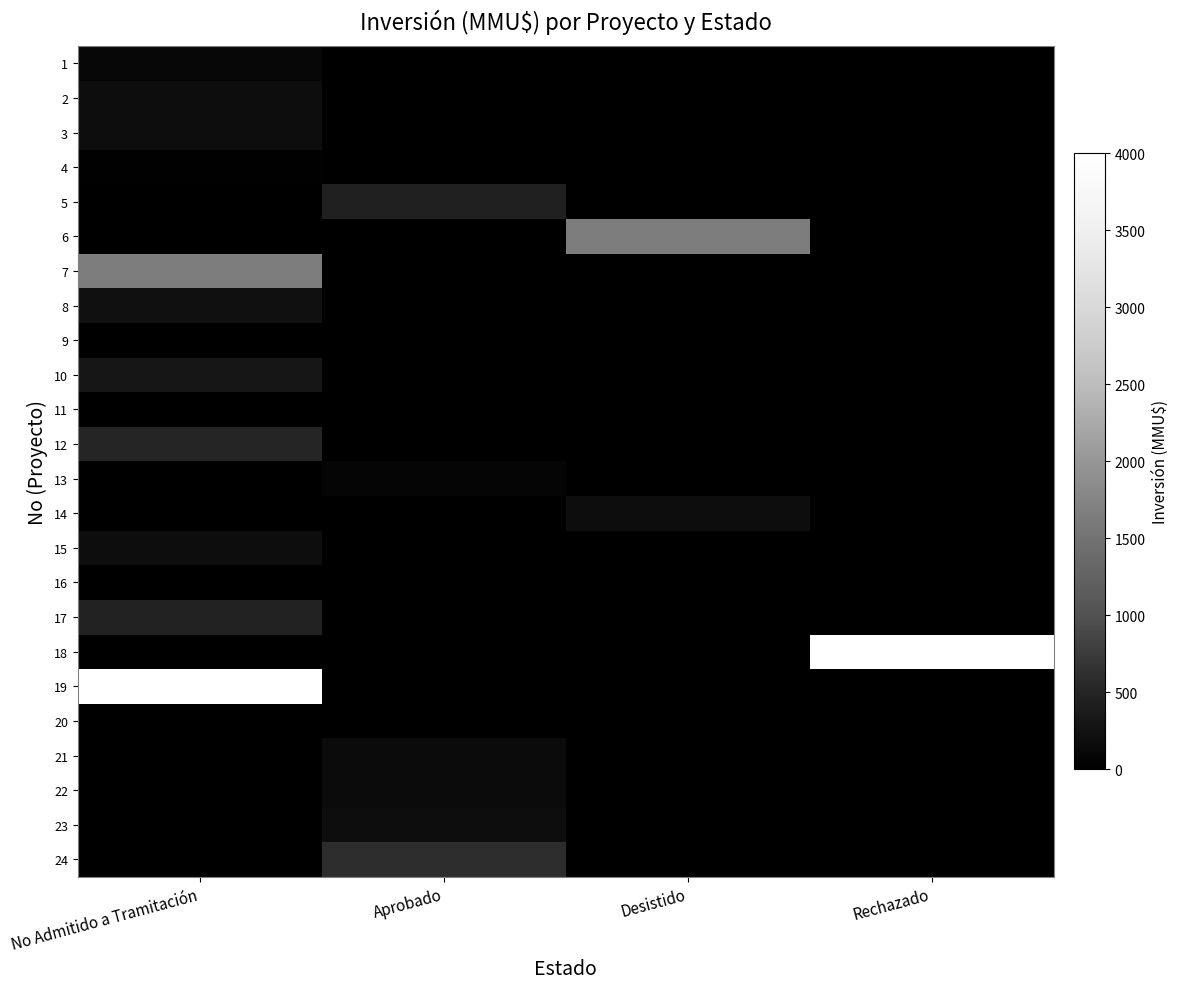

Reading right to left, what are all the values shown in this chart?

1: Rechazado=0	Desistido=0	Aprobado=0	No Admitido a Tramitación=100
2: Rechazado=0	Desistido=0	Aprobado=0	No Admitido a Tramitación=200
3: Rechazado=0	Desistido=0	Aprobado=0	No Admitido a Tramitación=200
4: Rechazado=0	Desistido=0	Aprobado=0	No Admitido a Tramitación=22
5: Rechazado=0	Desistido=0	Aprobado=444	No Admitido a Tramitación=0
6: Rechazado=0	Desistido=1650	Aprobado=0	No Admitido a Tramitación=0
7: Rechazado=0	Desistido=0	Aprobado=0	No Admitido a Tramitación=1650
8: Rechazado=0	Desistido=0	Aprobado=0	No Admitido a Tramitación=234
9: Rechazado=0	Desistido=0	Aprobado=0	No Admitido a Tramitación=10
10: Rechazado=0	Desistido=0	Aprobado=0	No Admitido a Tramitación=300
11: Rechazado=0	Desistido=0	Aprobado=1	No Admitido a Tramitación=0
12: Rechazado=0	Desistido=0	Aprobado=0	No Admitido a Tramitación=500
13: Rechazado=0	Desistido=0	Aprobado=80	No Admitido a Tramitación=0
14: Rechazado=0	Desistido=200	Aprobado=0	No Admitido a Tramitación=0
15: Rechazado=0	Desistido=0	Aprobado=0	No Admitido a Tramitación=200
16: Rechazado=0	Desistido=0	Aprobado=0	No Admitido a Tramitación=0
17: Rechazado=0	Desistido=0	Aprobado=0	No Admitido a Tramitación=460
18: Rechazado=4000	Desistido=0	Aprobado=0	No Admitido a Tramitación=0
19: Rechazado=0	Desistido=0	Aprobado=0	No Admitido a Tramitación=4000
20: Rechazado=0	Desistido=0	Aprobado=0	No Admitido a Tramitación=0
21: Rechazado=0	Desistido=0	Aprobado=160	No Admitido a Tramitación=0
22: Rechazado=0	Desistido=0	Aprobado=170	No Admitido a Tramitación=0
23: Rechazado=0	Desistido=0	Aprobado=200	No Admitido a Tramitación=0
24: Rechazado=0	Desistido=0	Aprobado=600	No Admitido a Tramitación=0